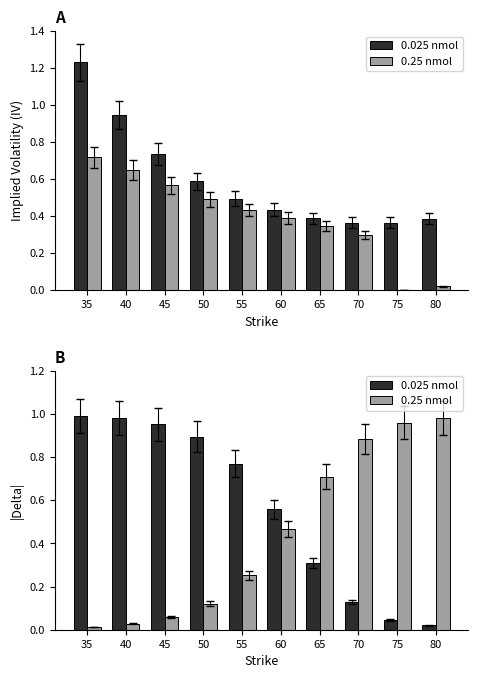

What is the difference between the maximum and minimum values in the 0.025 nmol series?

1.0